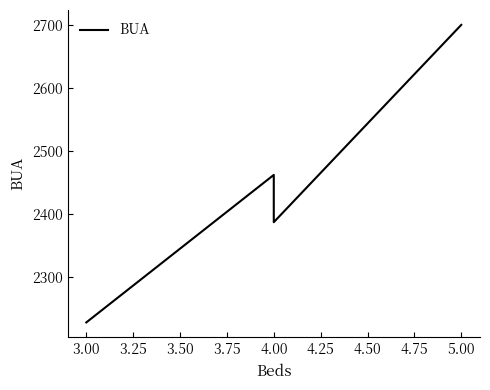

What is the ratio of the value at 3.00 to the value at 3.25?

1.0